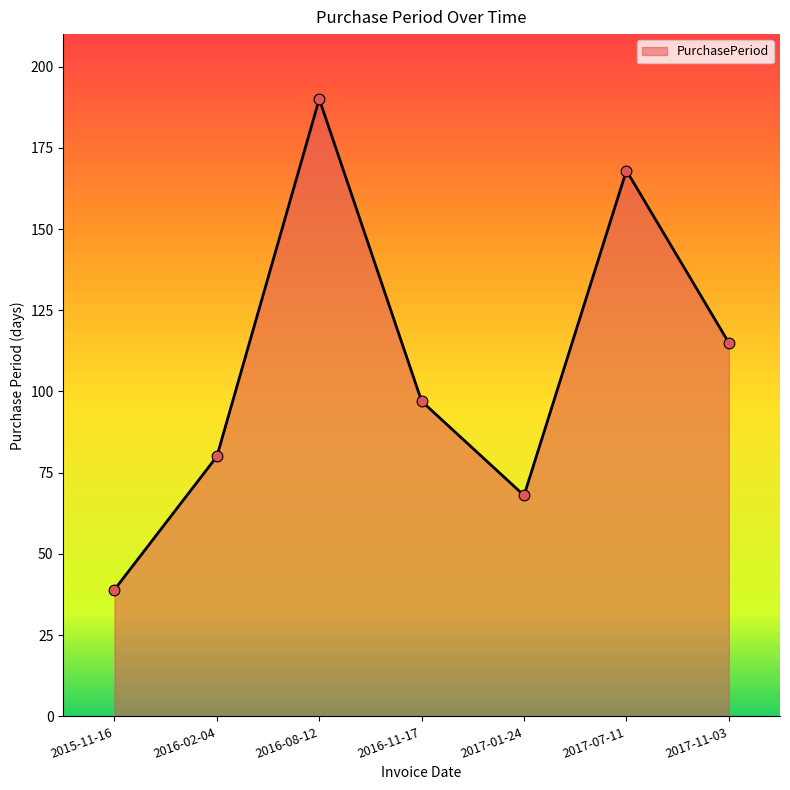

What is the change in value from 2016-02-04 to 2017-07-11?

+88